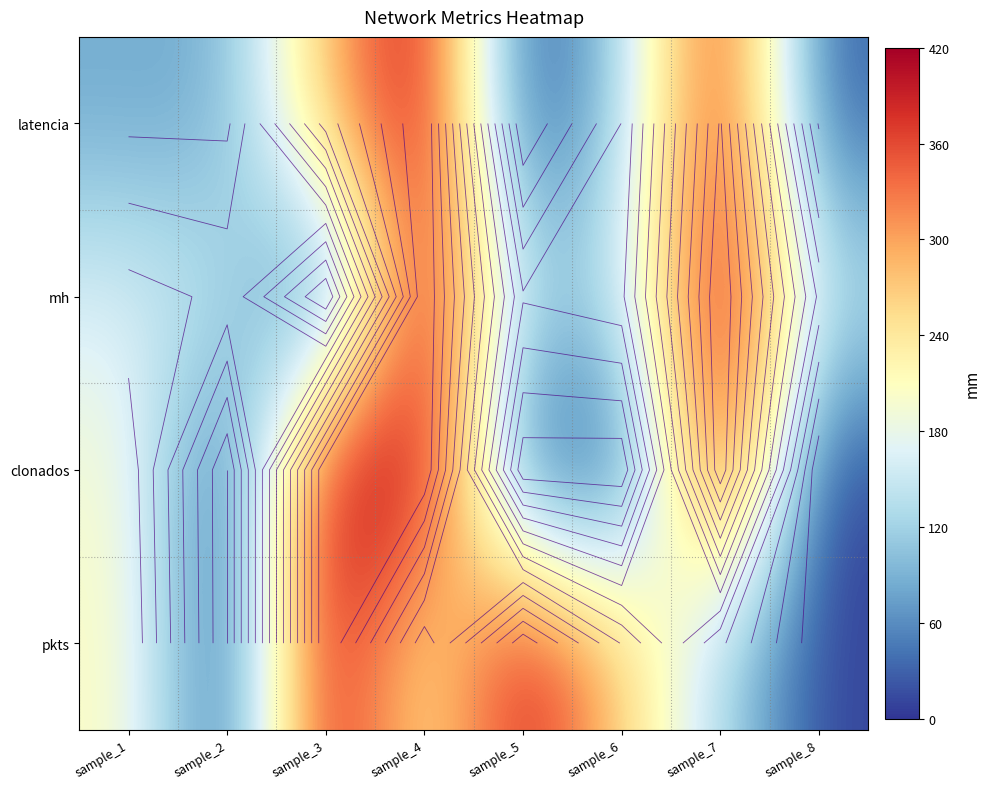

At sample_5, list the series in order from largest to smallest.

pkts, mh, clonados, latencia